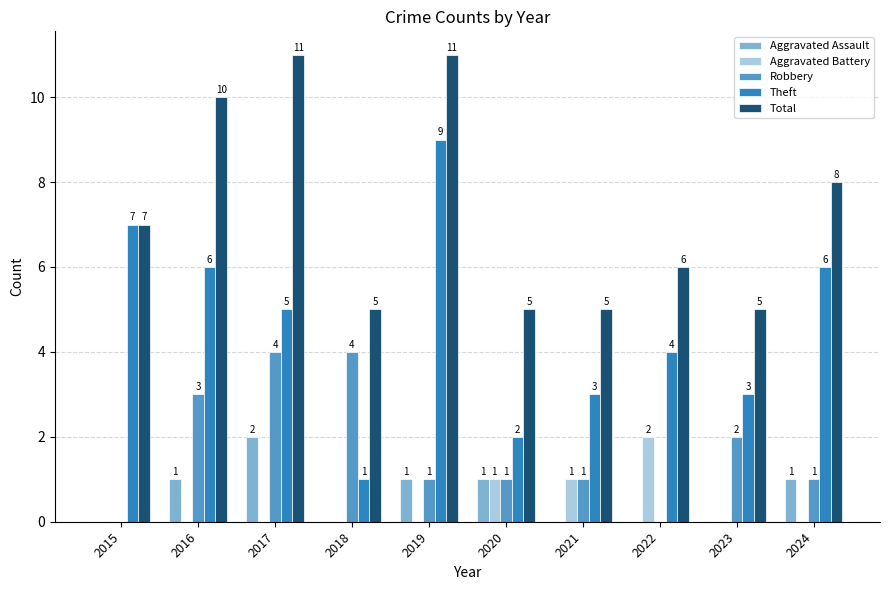

What value does the Robbery series have at 2018?

4